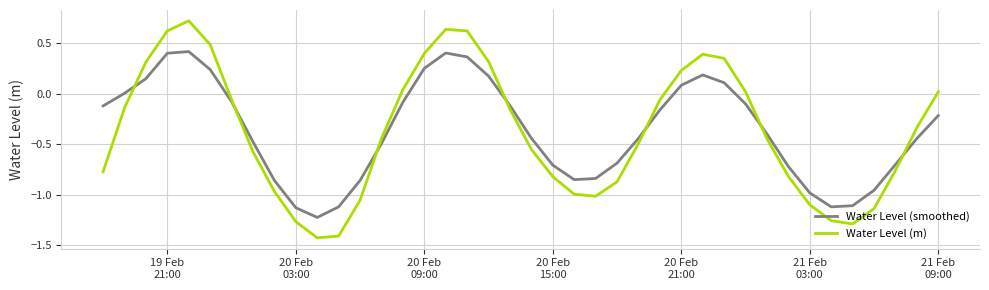

Rank the series by their maximum value, from highest to lowest.

Water Level (m), Water Level (smoothed)